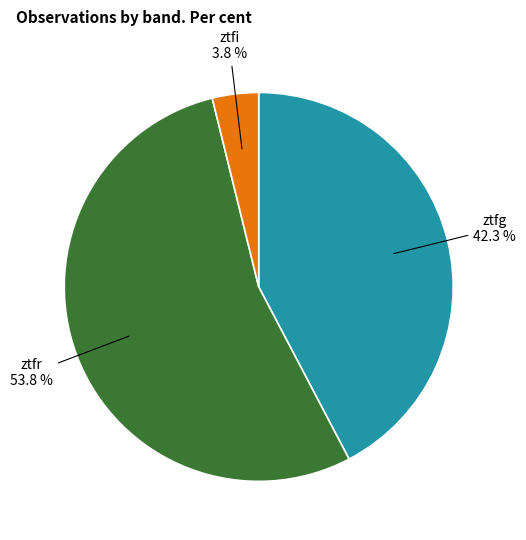

The ztfr slice represents 61% of the pie. True or false?

False